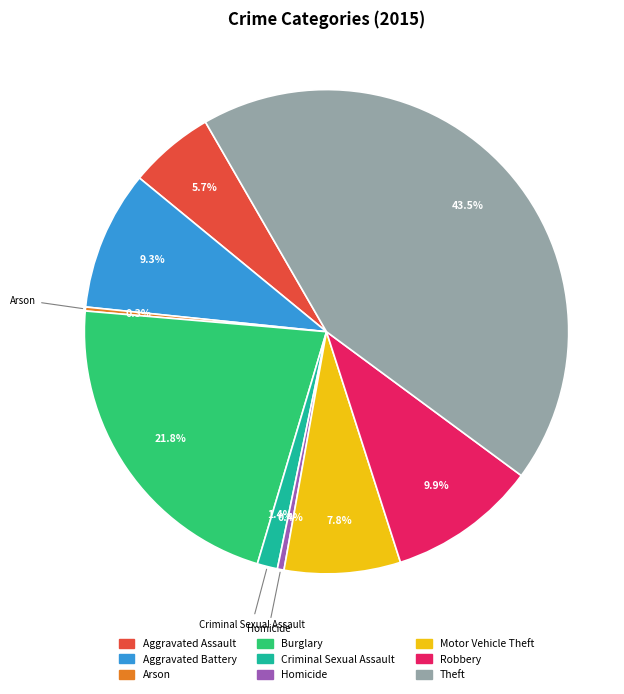

Is there a majority slice in this chart?

No